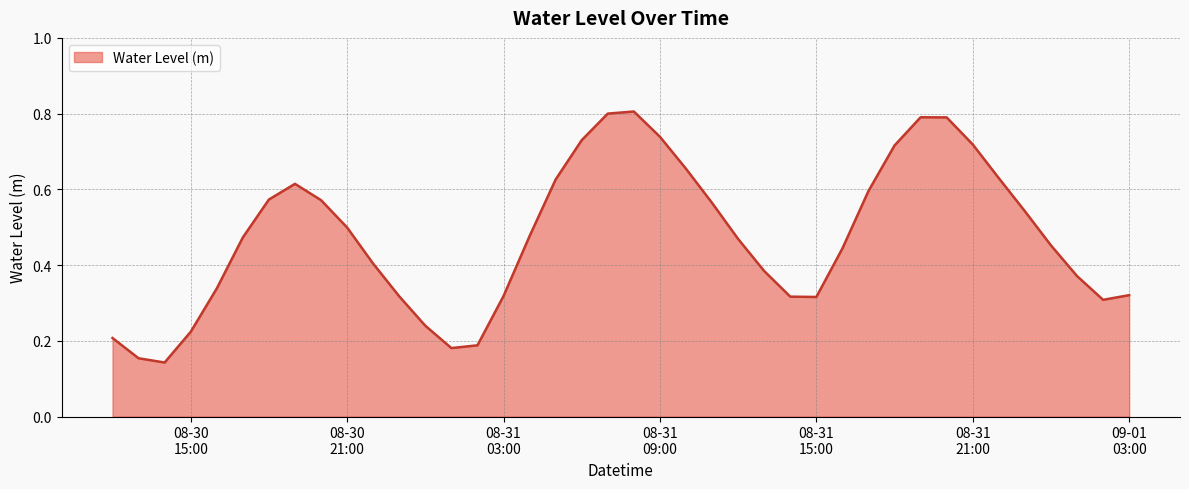

Where is the data nearest to the value 0?

2024-08-30 14:00:00